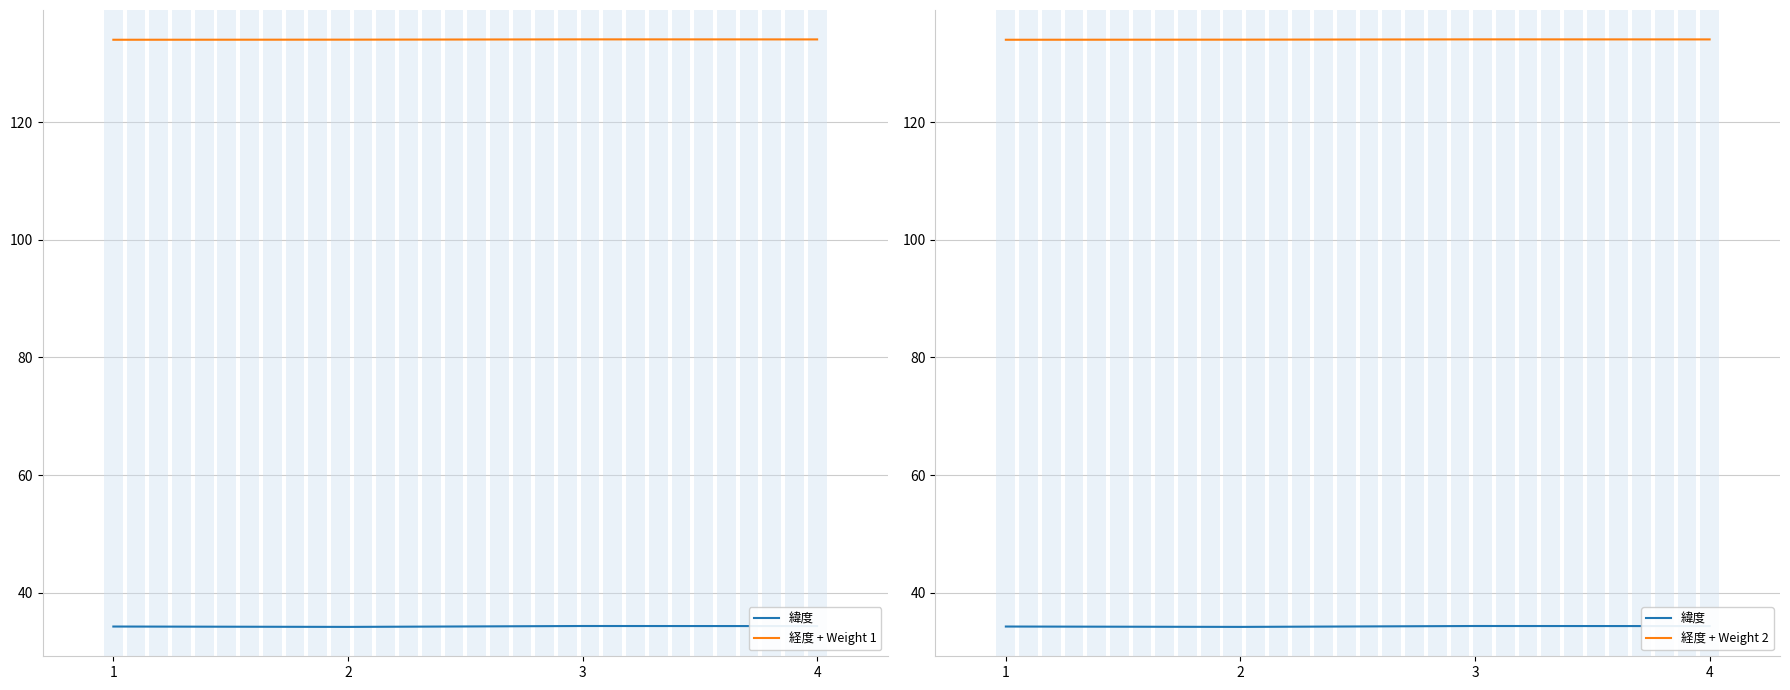

Rank the categories by 経度 + Weight 2 value from highest to lowest.

3, 4, 2, 1